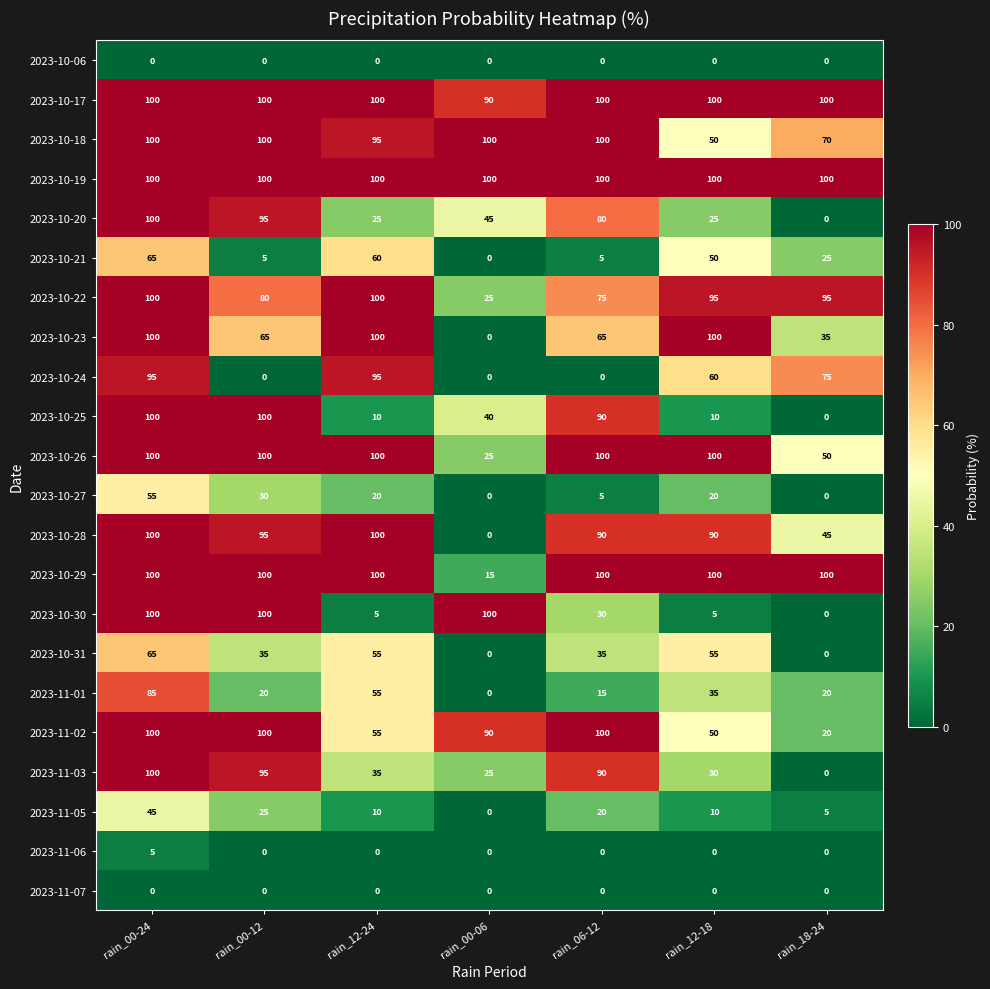

What is the maximum value for 2023-10-17?

100